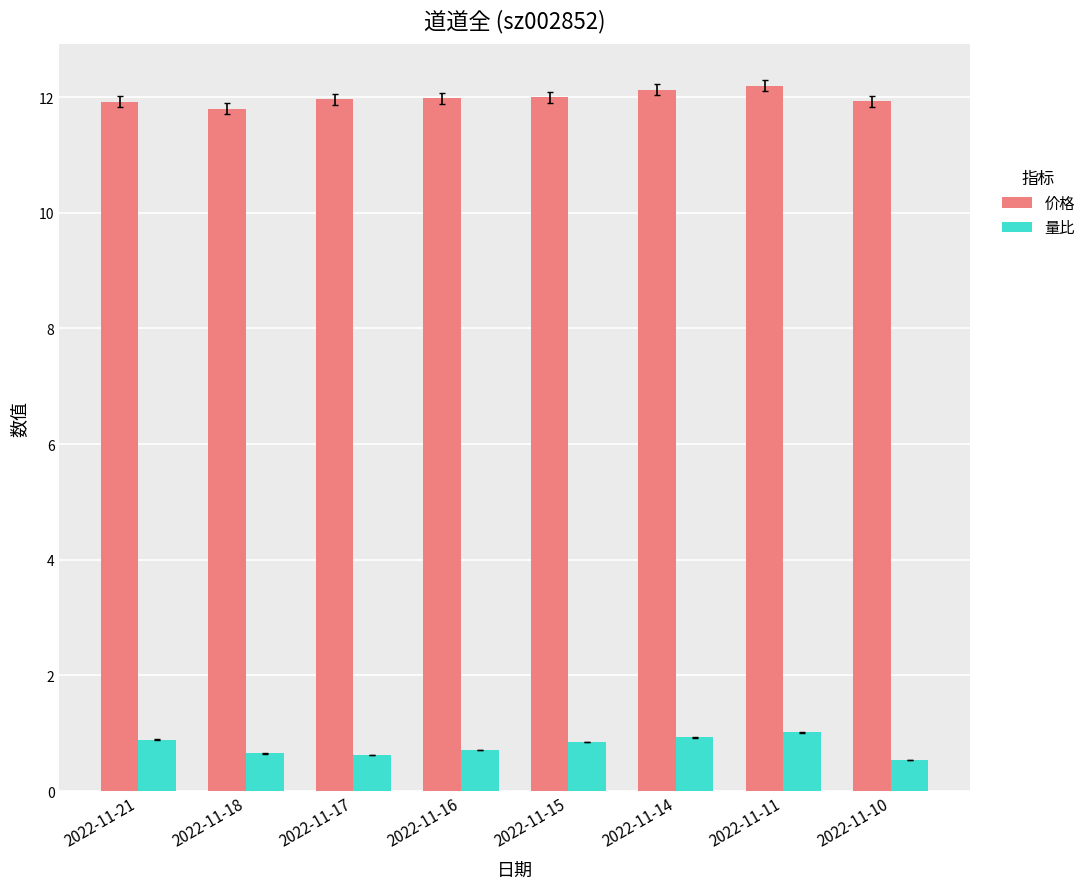

At 2022-11-17, list the series in order from largest to smallest.

价格, 量比